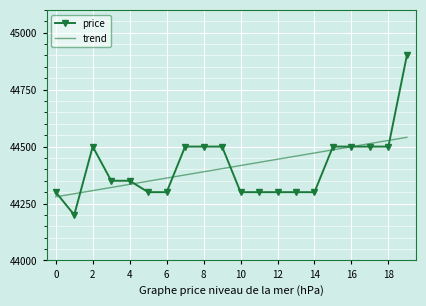

Rank the series by their maximum value, from highest to lowest.

price, trend